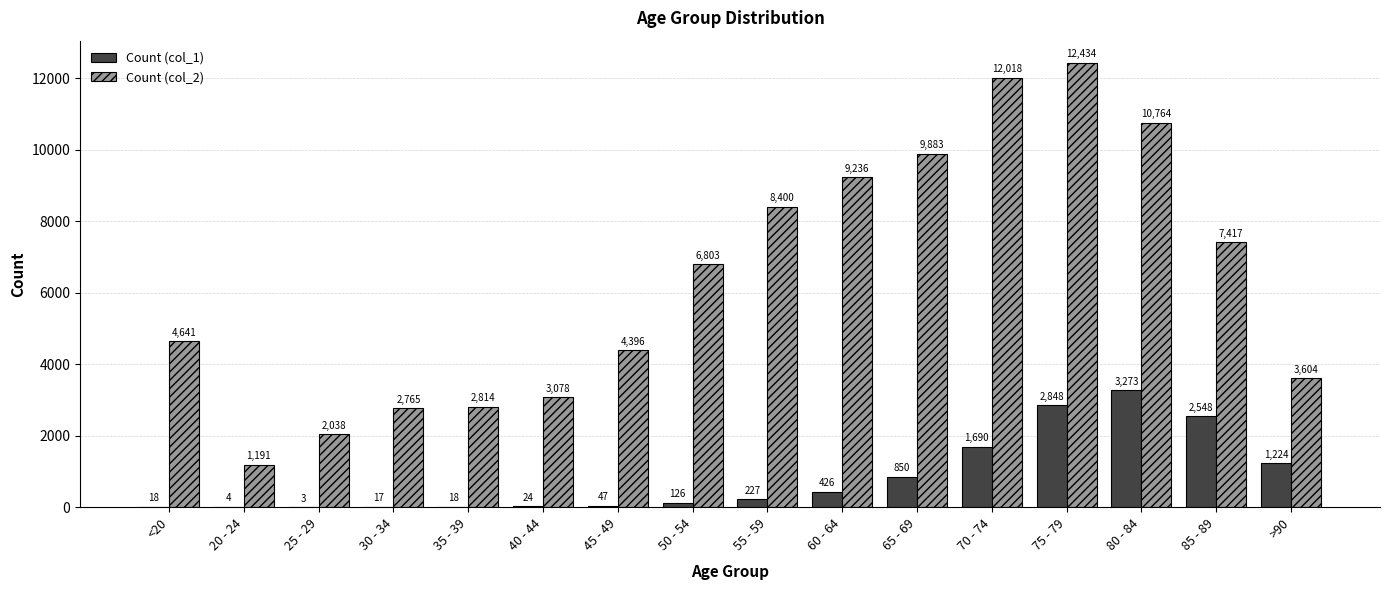

Reading right to left, transcribe all the data shown in this chart.

Count (col_1): >90=1224	85 - 89=2548	80 - 84=3273	75 - 79=2848	70 - 74=1690	65 - 69=850	60 - 64=426	55 - 59=227	50 - 54=126	45 - 49=47	40 - 44=24	35 - 39=18	30 - 34=17	25 - 29=3	20 - 24=4	<20=18
Count (col_2): >90=3604	85 - 89=7417	80 - 84=10764	75 - 79=12434	70 - 74=12018	65 - 69=9883	60 - 64=9236	55 - 59=8400	50 - 54=6803	45 - 49=4396	40 - 44=3078	35 - 39=2814	30 - 34=2765	25 - 29=2038	20 - 24=1191	<20=4641